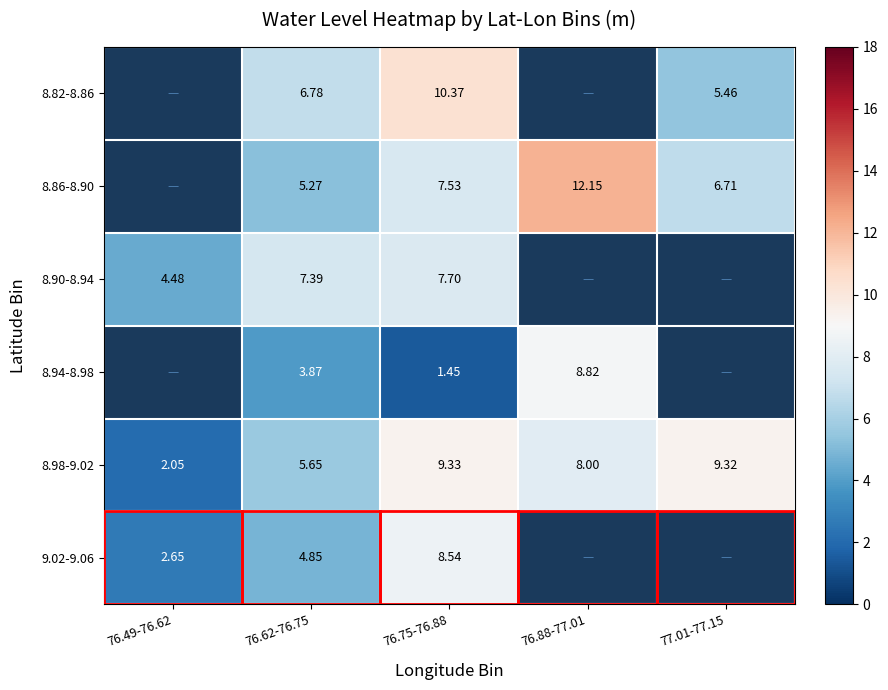

What is the difference between the highest and lowest values at 77.01-77.15?

3.9